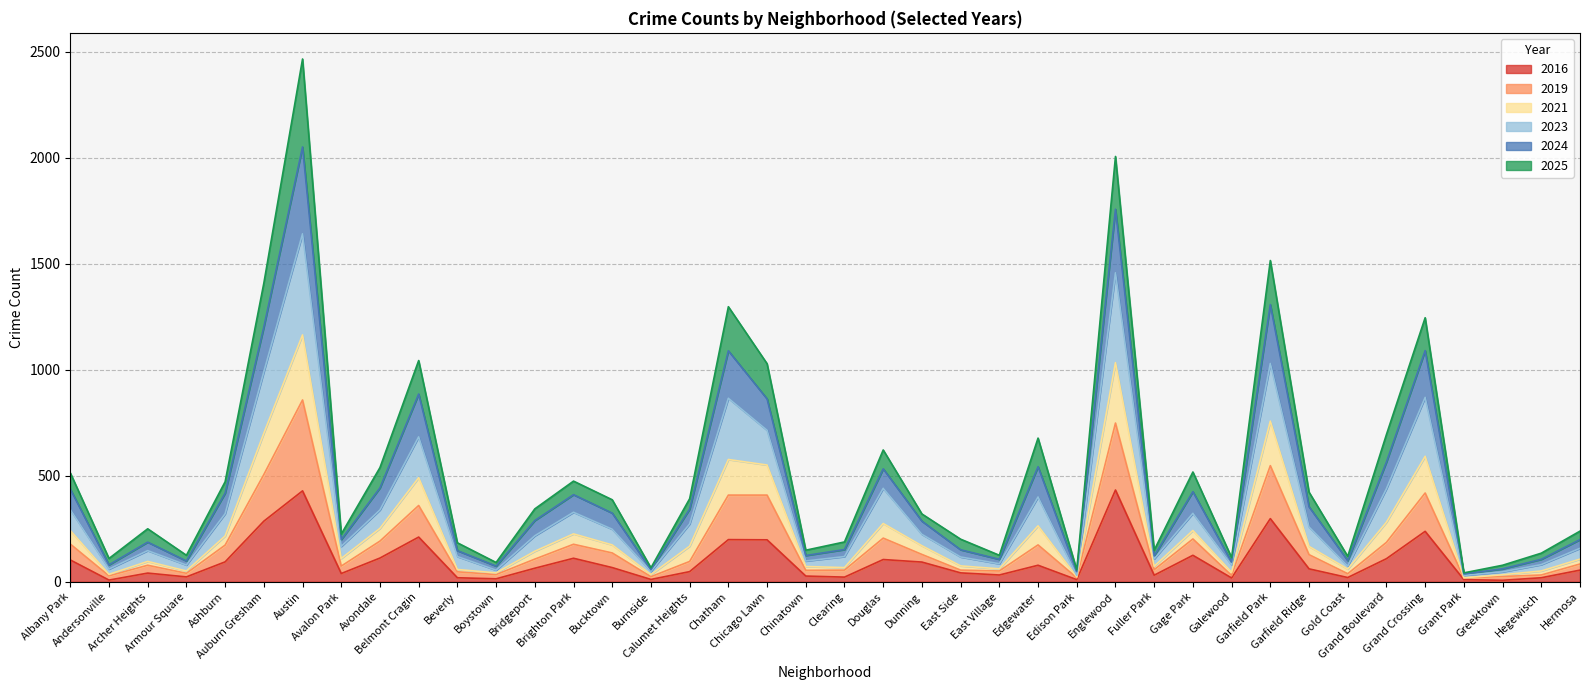

What are all the series names shown in the legend?

2016, 2019, 2021, 2023, 2024, 2025